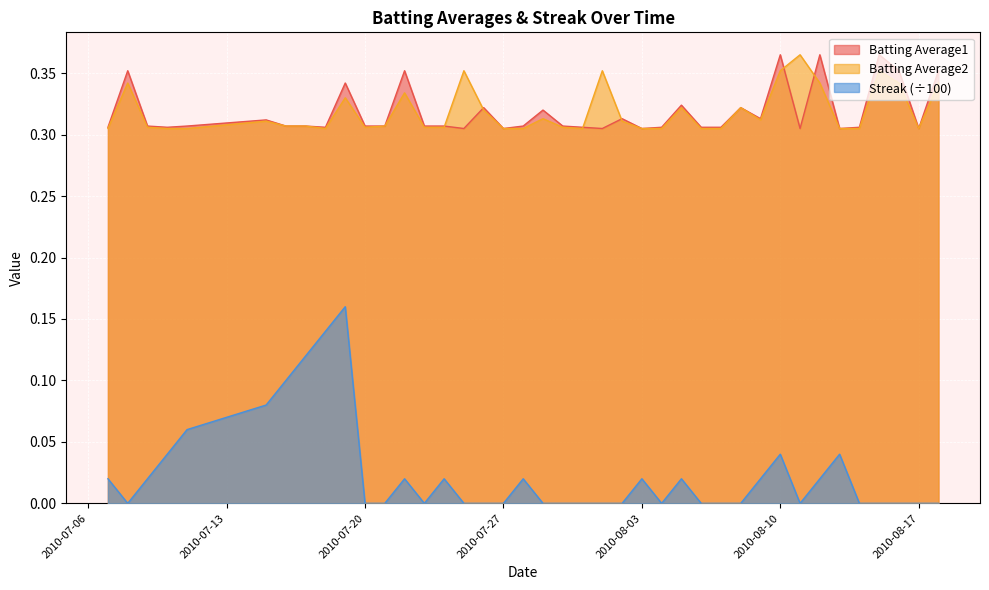

Count the number of data series in this chart.

3